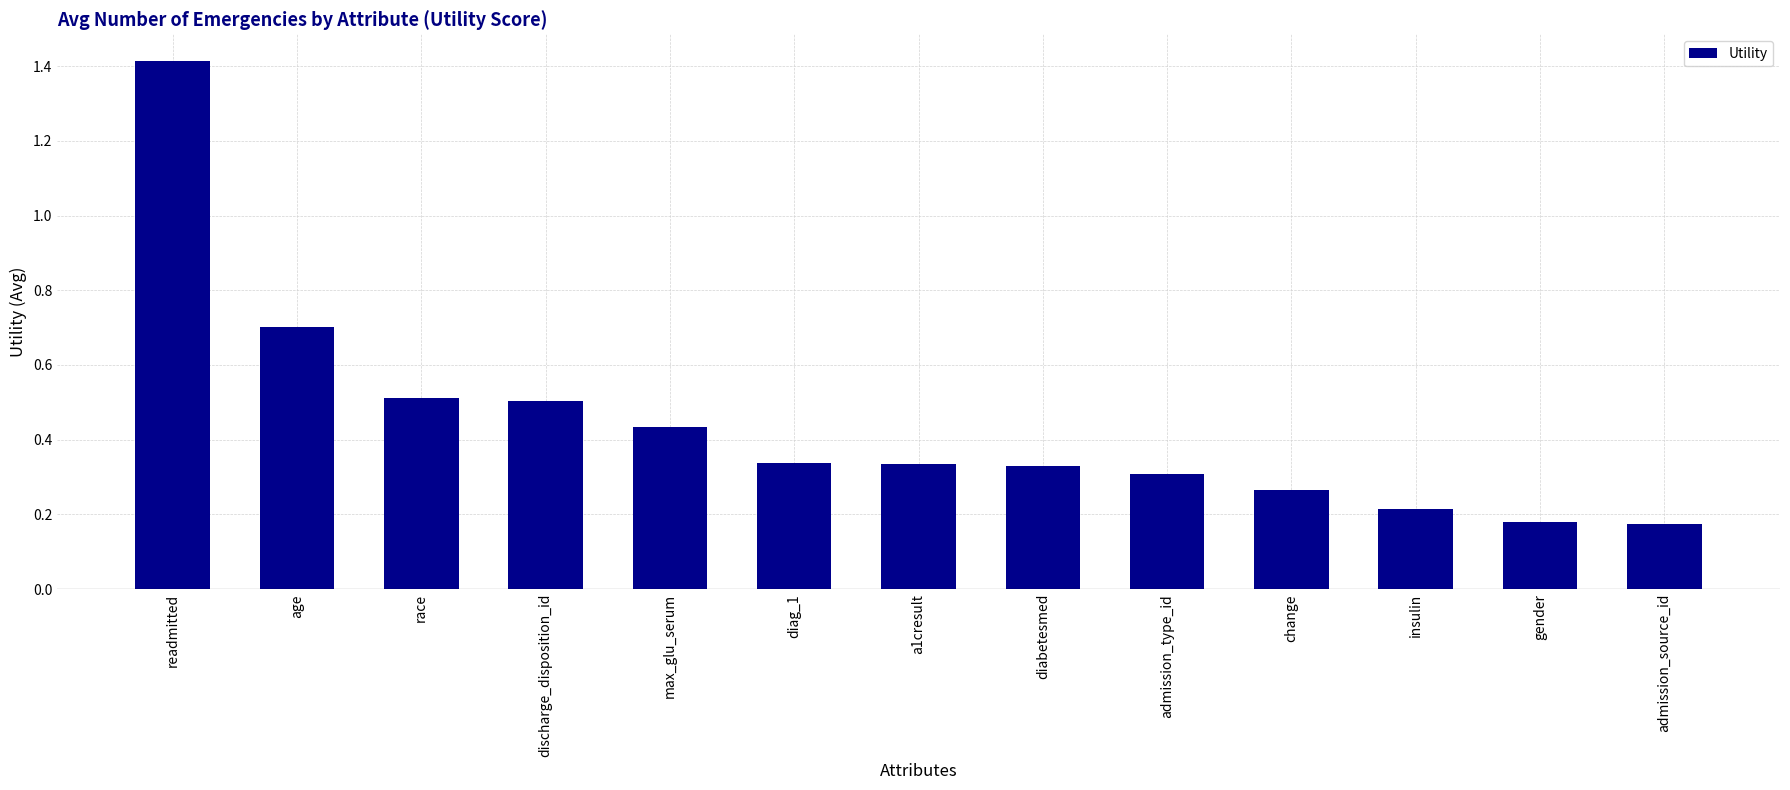

The value at admission_type_id is 0.1. True or false?

False